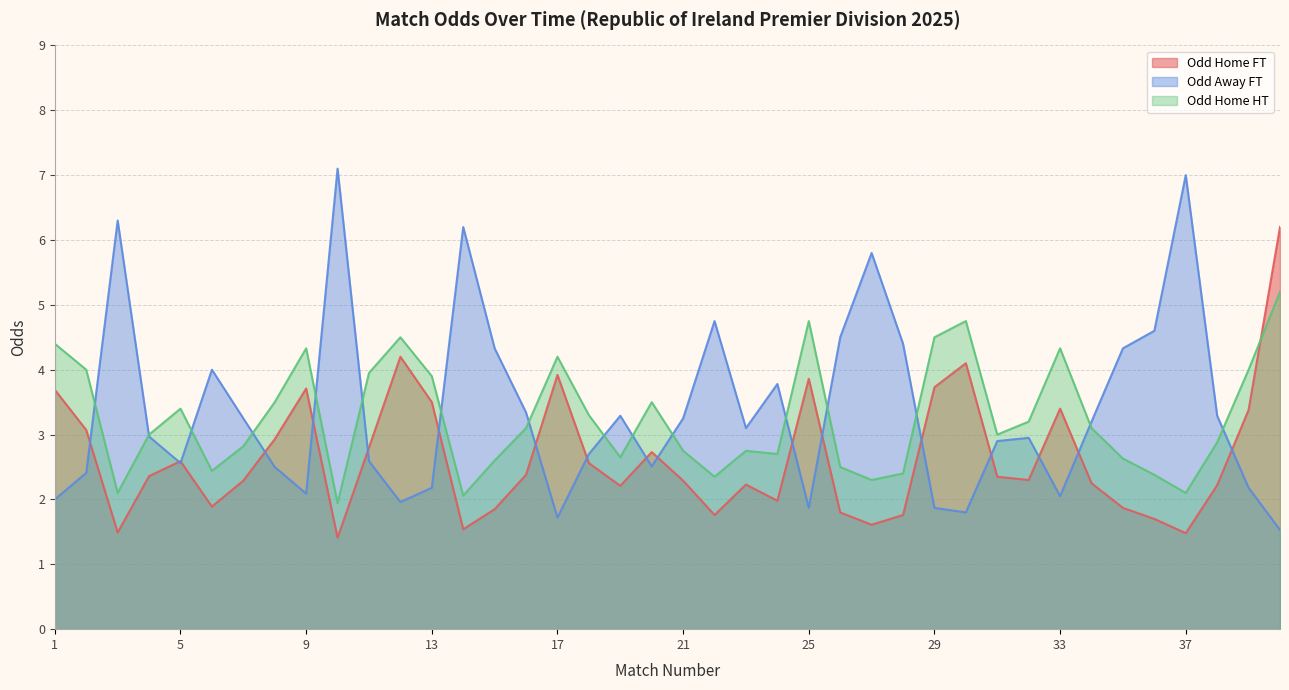

Between 38 and 24, which is larger?

38